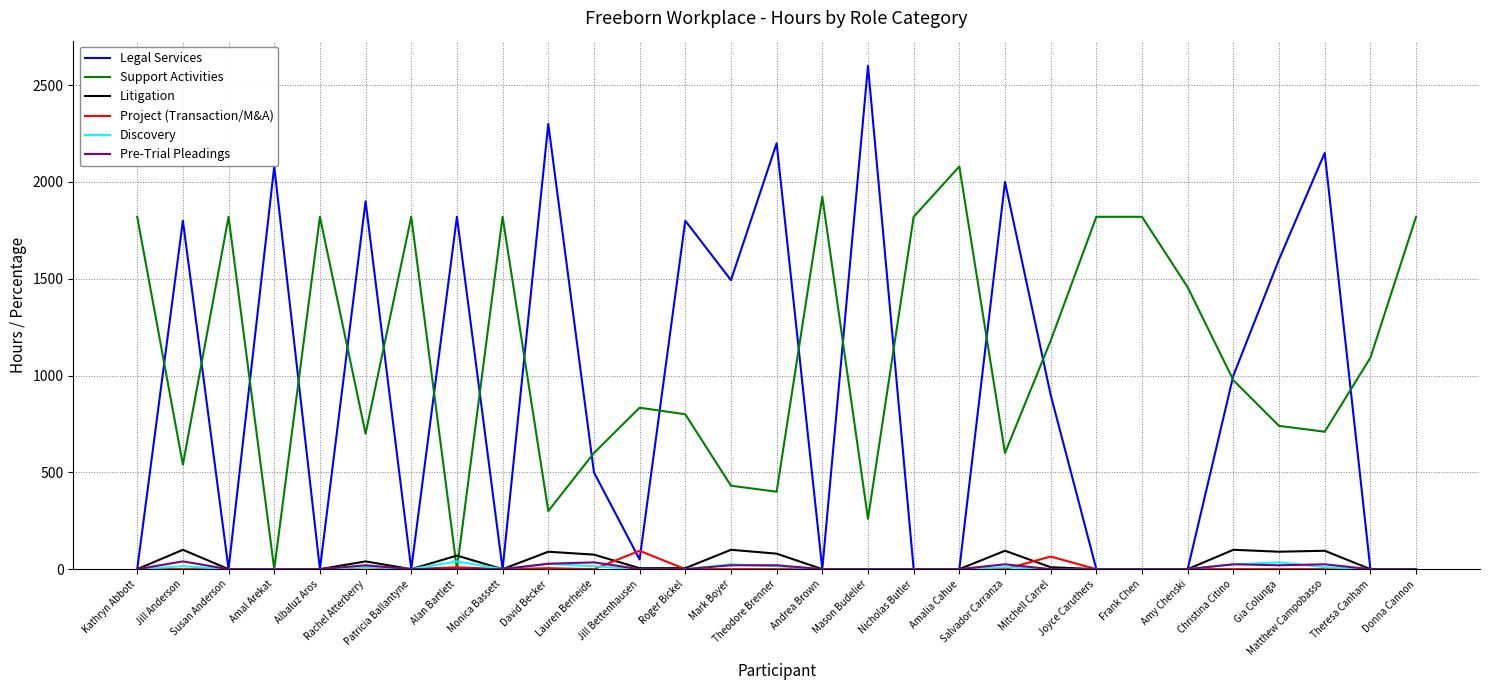

Which series has the largest range (max minus min)?

Legal Services